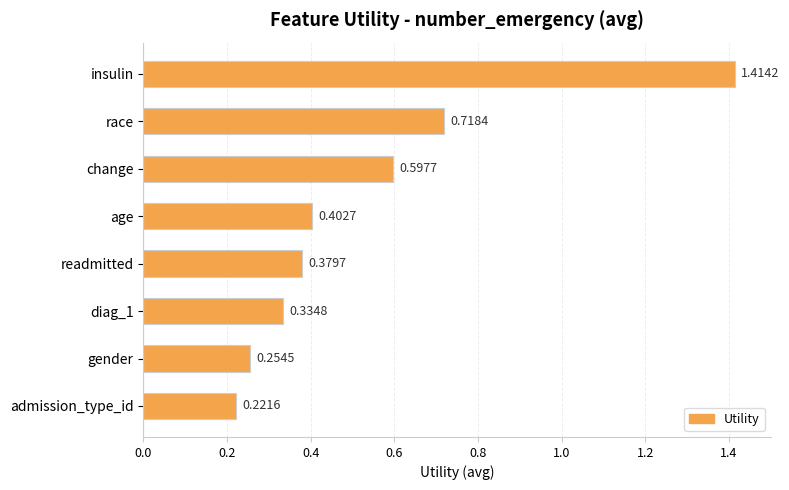

What is the label of the 1st bar from the bottom?

admission_type_id